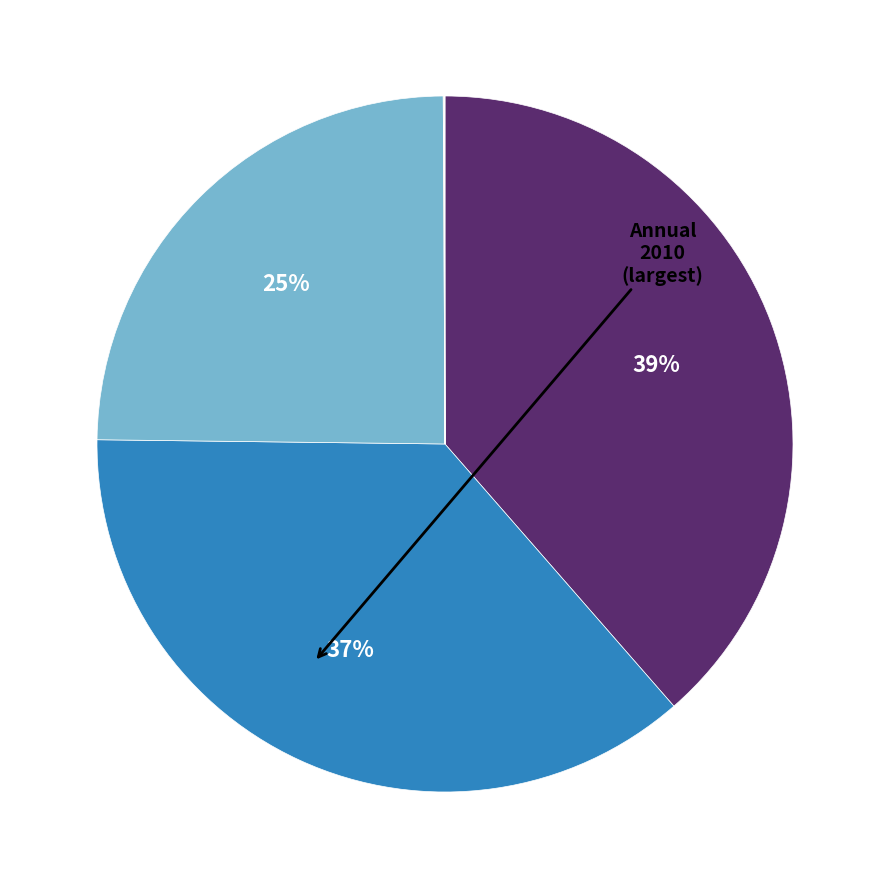

To the nearest percent, what is the average slice percentage?

17%